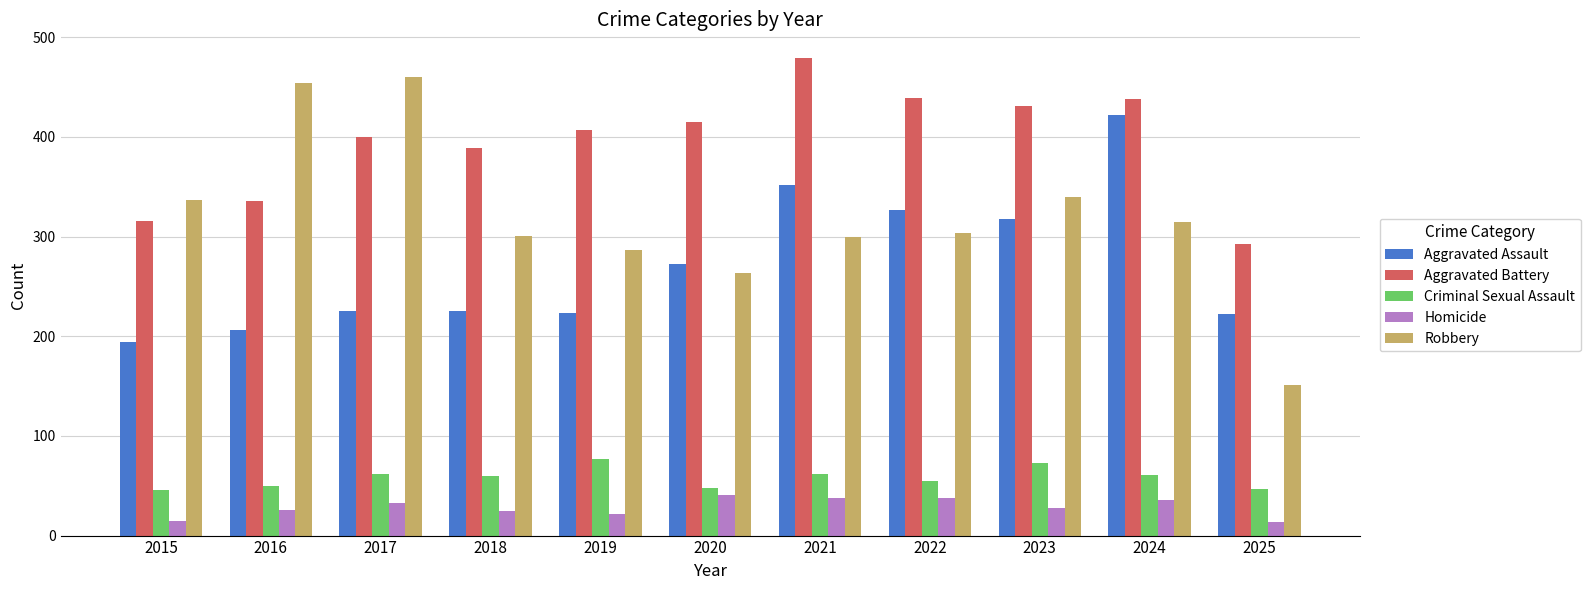

Which category has the highest value across all series?

2021